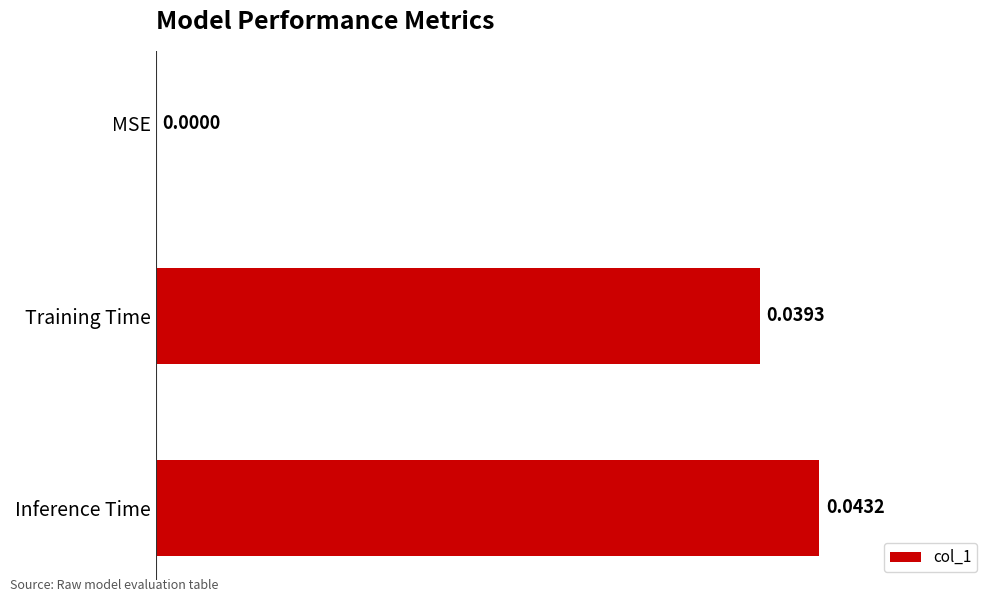

Where is the data nearest to the value 0?

MSE